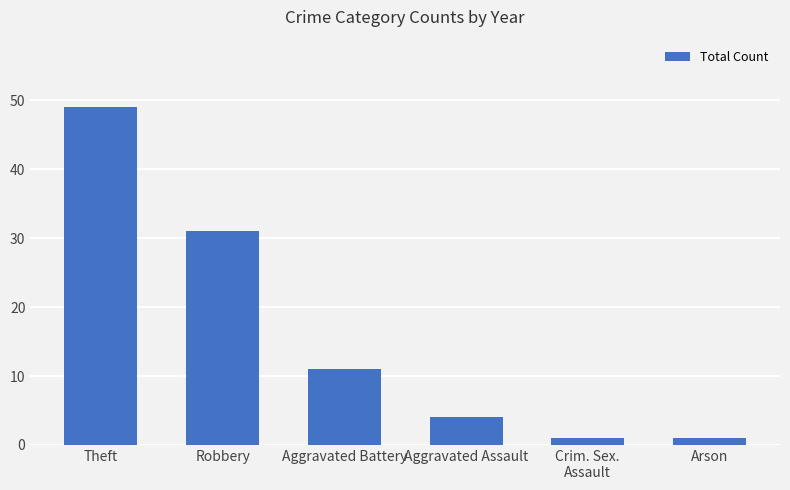

Which label corresponds to the largest value in the chart?

Theft